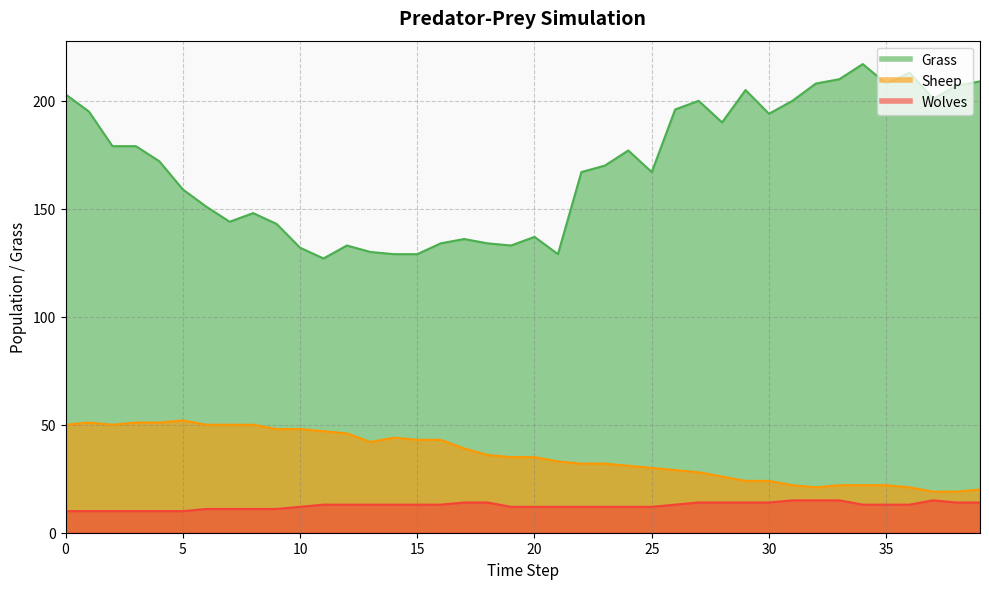

What is the difference between the maximum and second lowest values in the Grass series?

88